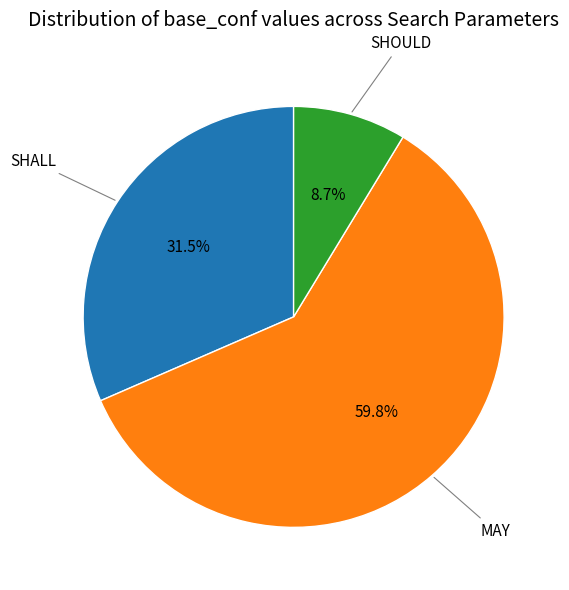

Is there any slice that represents more than half of the pie?

Yes